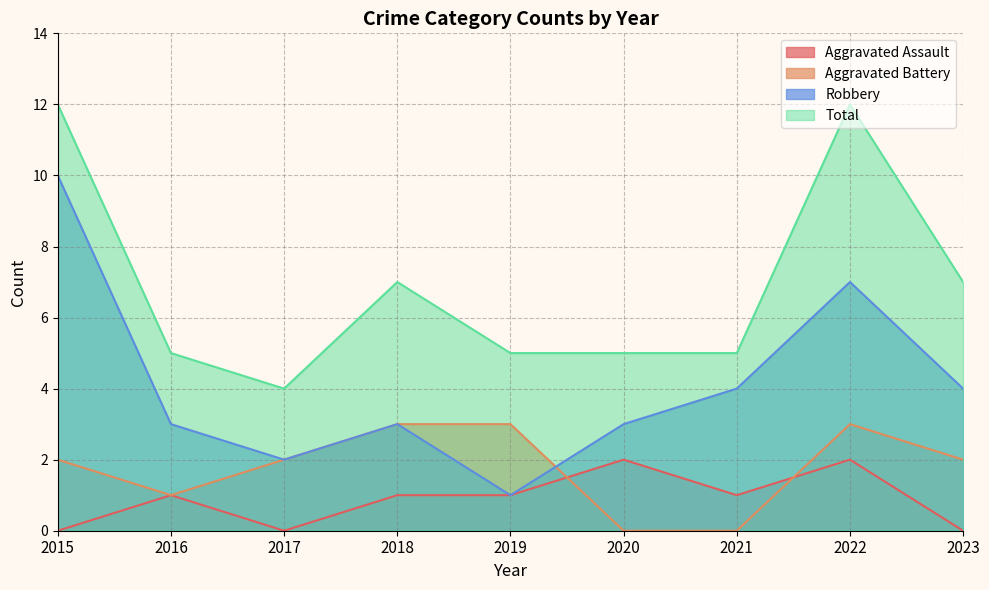

What is the difference between the second highest and minimum values in the Robbery series?

6